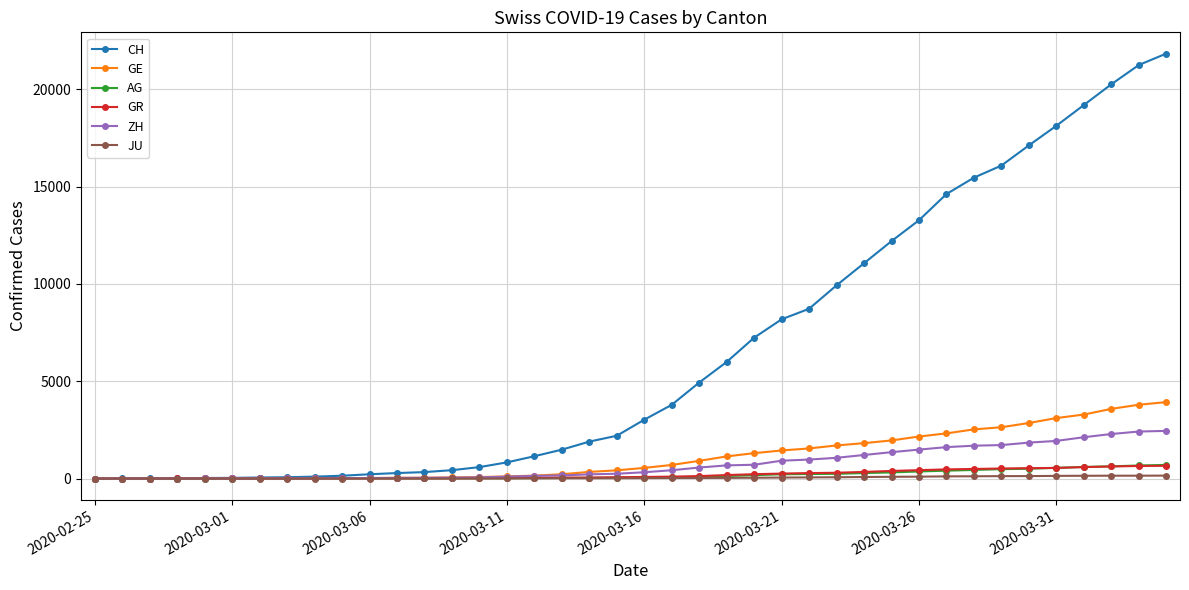

What are all the series names shown in the legend?

CH, GE, AG, GR, ZH, JU